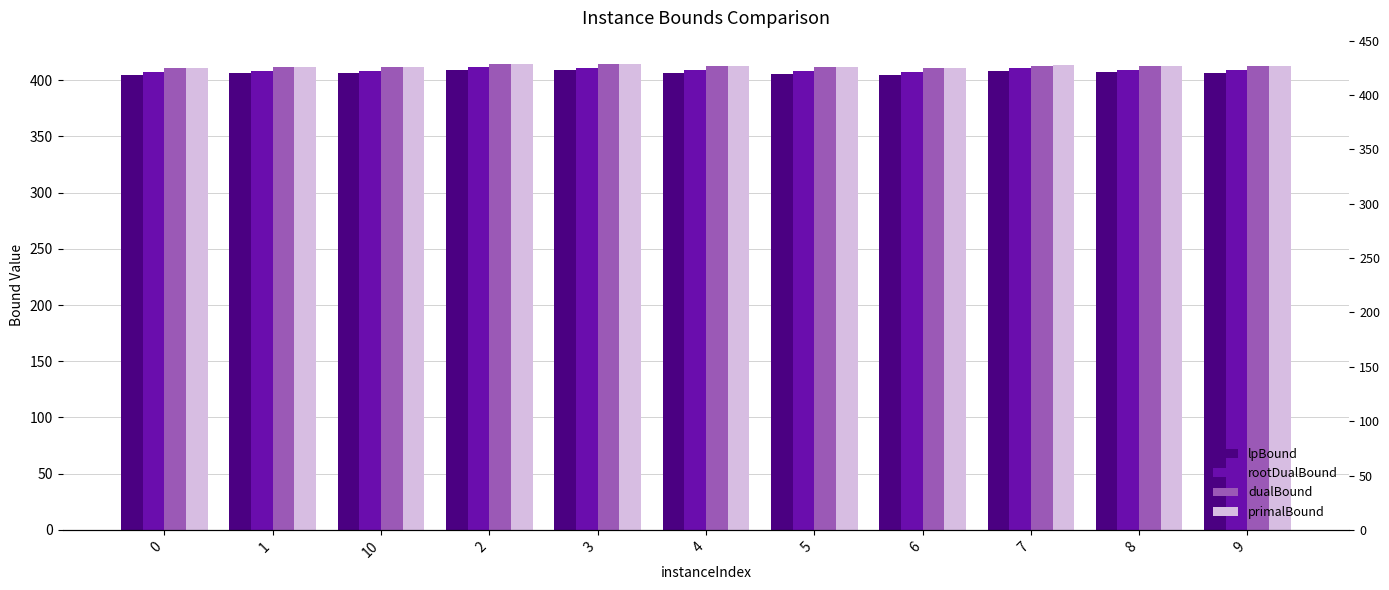

Rank the series by their maximum value, from lowest to highest.

lpBound, rootDualBound, dualBound, primalBound